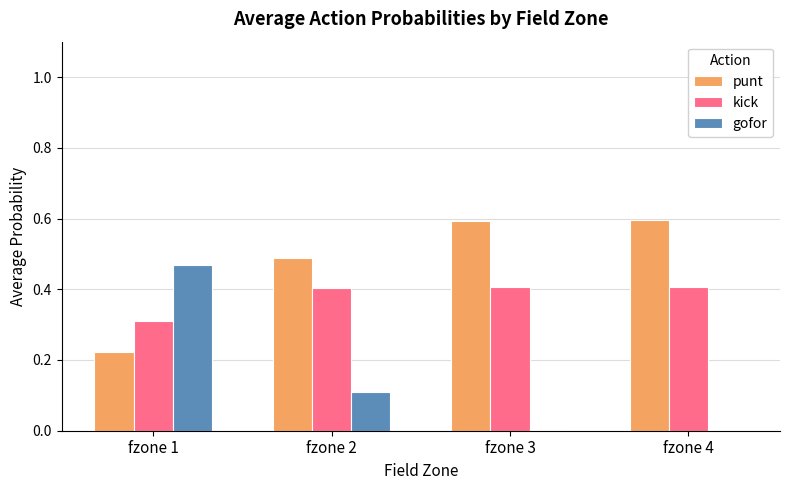

Count the number of categories in the chart.

4